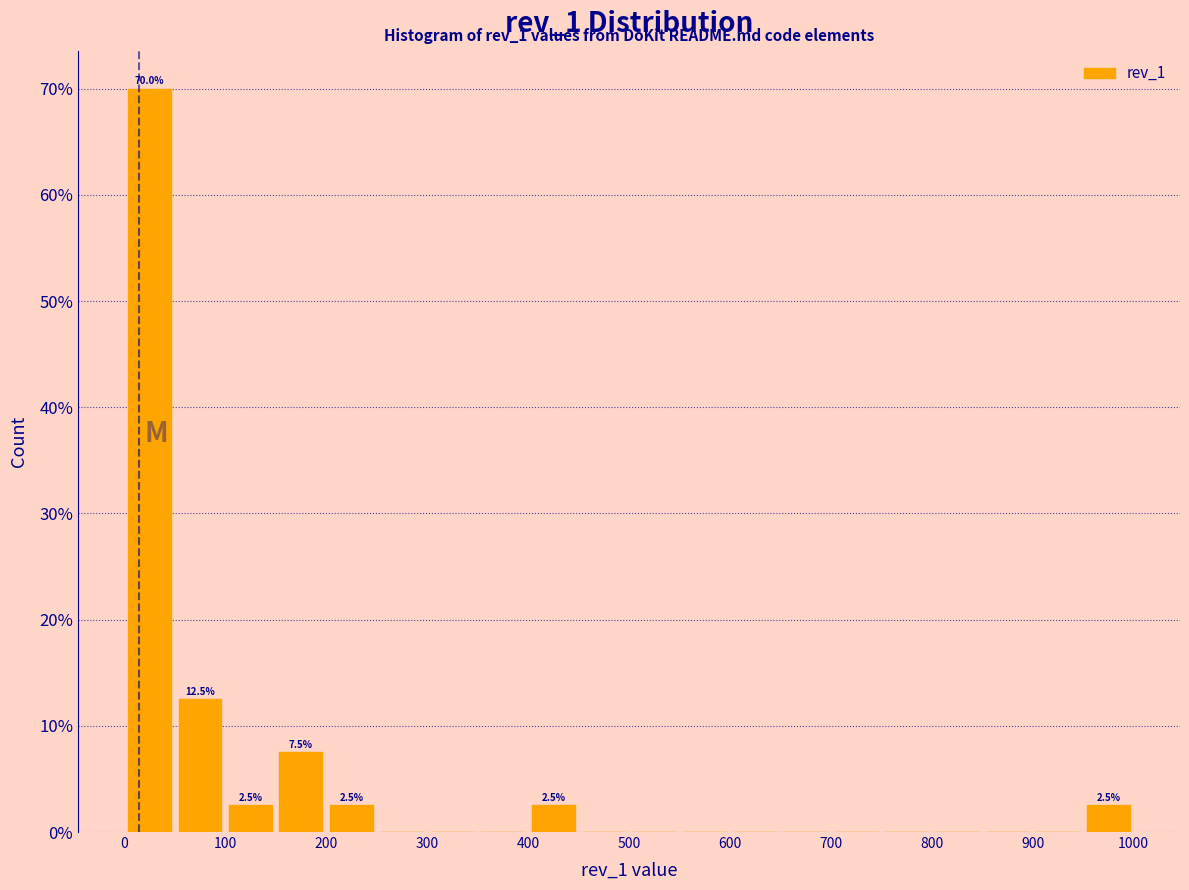

Over which range of the x-axis is the bar tallest?

0 to 50